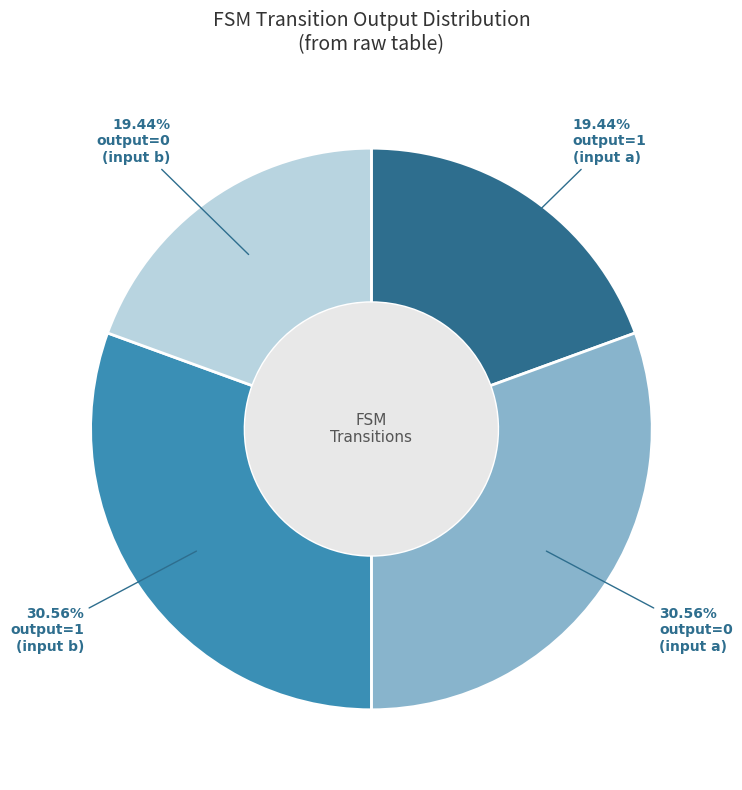

Is there any slice that represents more than half of the pie?

No